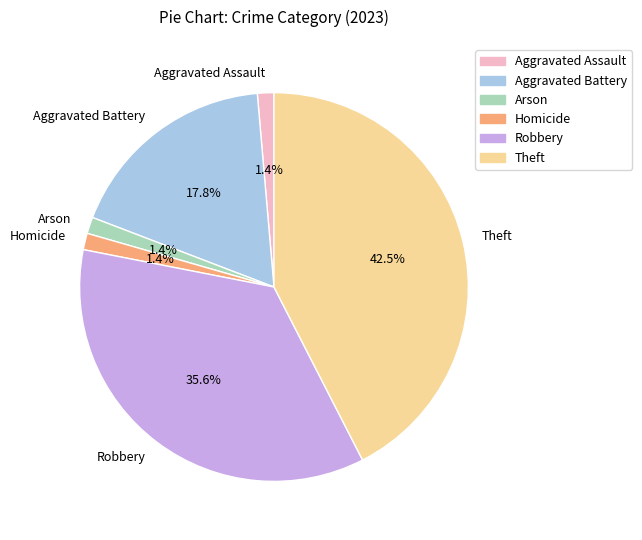

To the nearest percent, what is the difference between the largest and smallest slice percentages?

41%